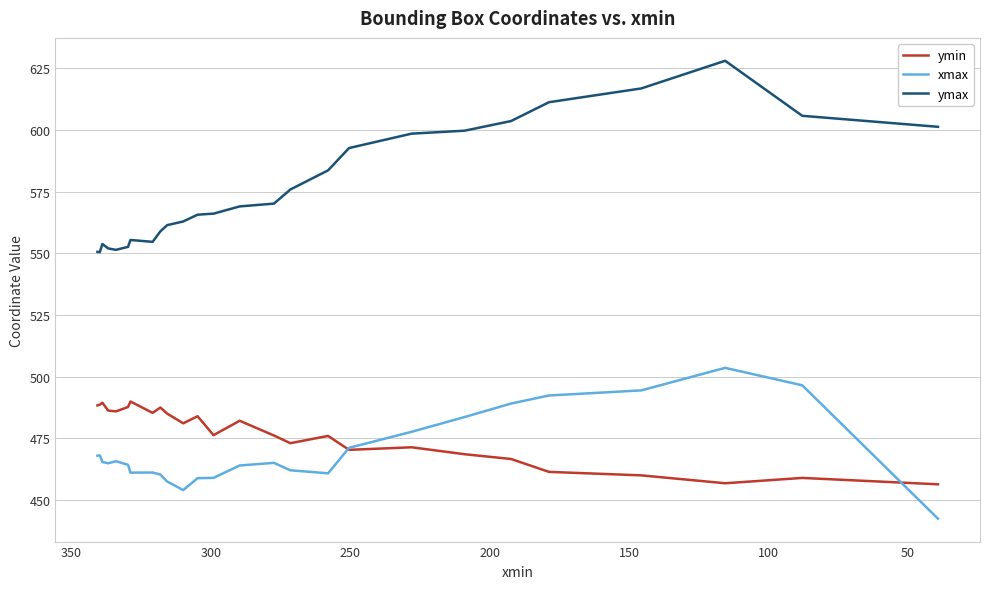

Reading left to right, what are all the values shown in this chart?

ymin: 488.3	488.6	489.4	486.2	485.9	487.7	489.9	485.3	487.5	485.0	481.0	483.9	476.2	482.1	476.1	473.0	475.9	470.3	471.3	468.5	466.6	461.4	460.0	456.8	458.9	456.3
xmax: 467.9	468.1	465.4	464.9	465.7	464.2	461.1	461.1	460.3	457.5	454.0	458.8	458.9	464.0	465.0	462.0	460.8	471.1	477.6	483.6	489.1	492.3	494.4	503.5	496.5	442.4
ymax: 550.6	550.4	553.7	551.9	551.4	552.6	555.4	554.6	558.9	561.4	562.9	565.6	566.0	569.0	570.1	575.8	583.6	592.6	598.5	599.7	603.6	611.2	616.8	628.0	605.7	601.2